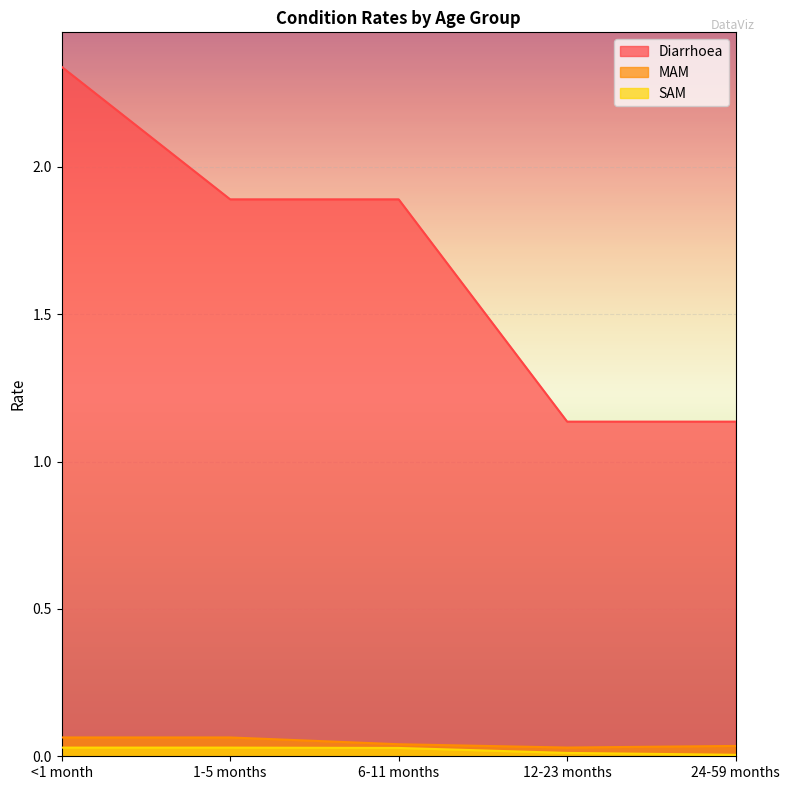

What is the total value across all series at 24-59 months?

1.2